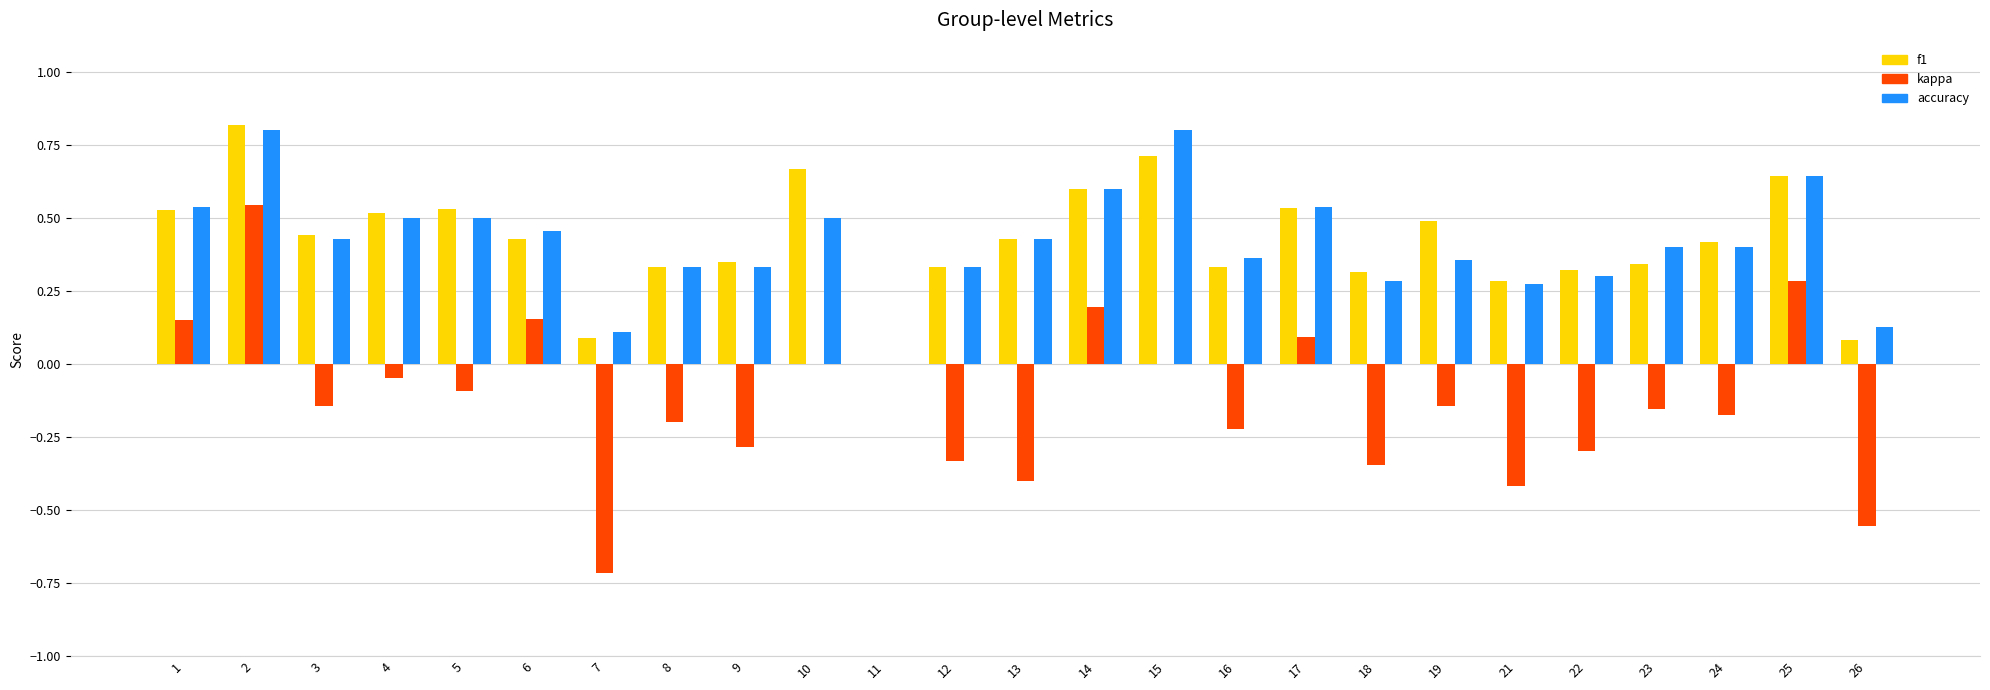

Which series has the largest range (max minus min)?

kappa